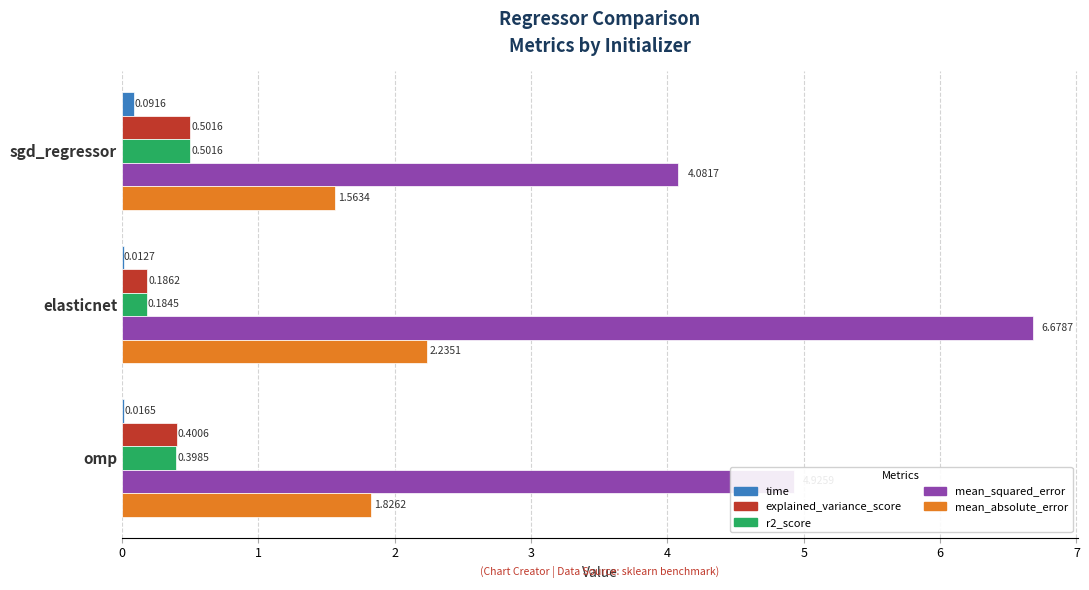

At which category does the chart reach its peak across all series?

elasticnet